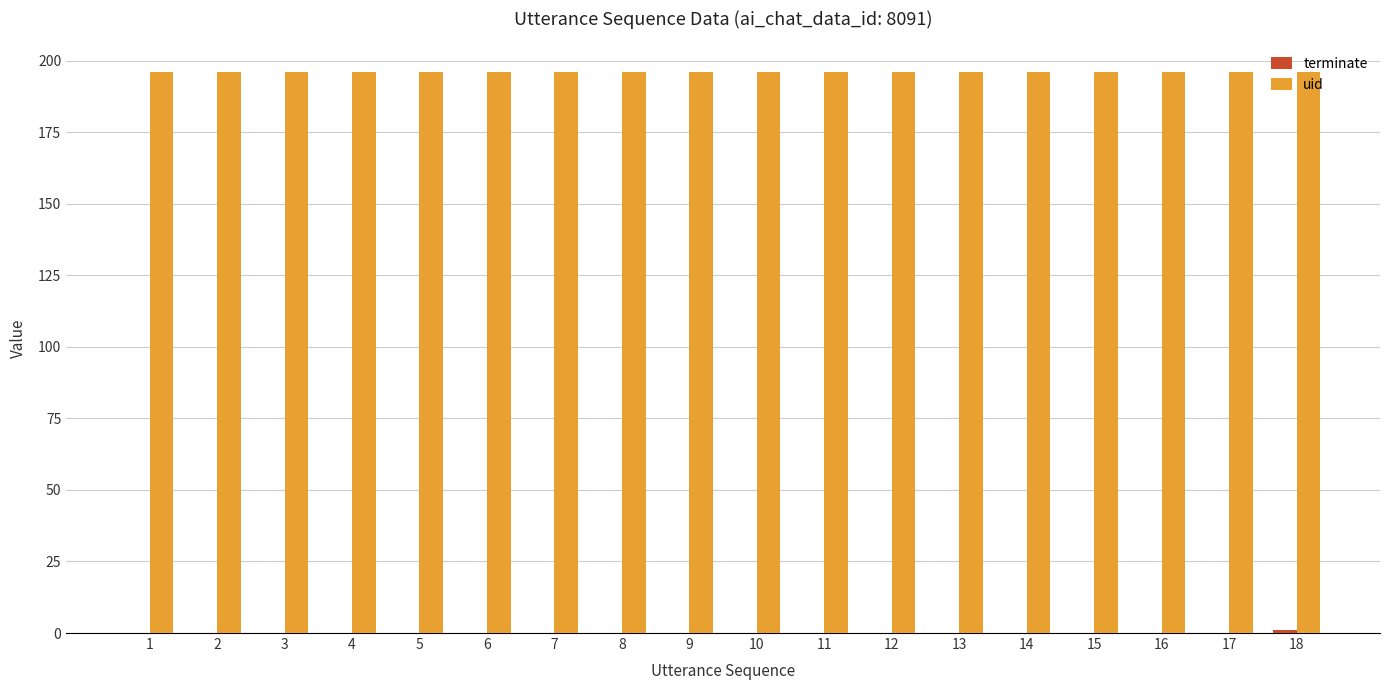

What is the sum of all uid values?

3528